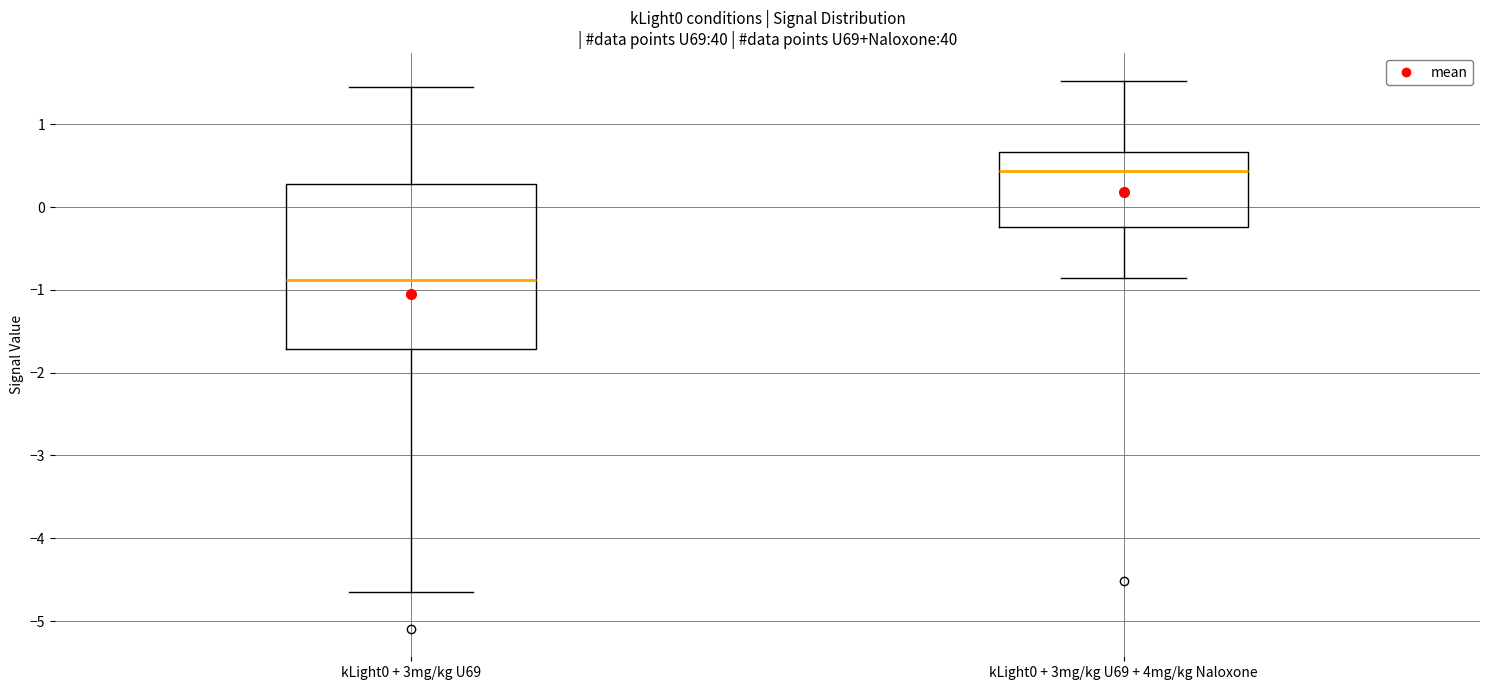

Comparing the boxes themselves (not the whiskers), which one is the tallest?

kLight0 + 3mg/kg U69